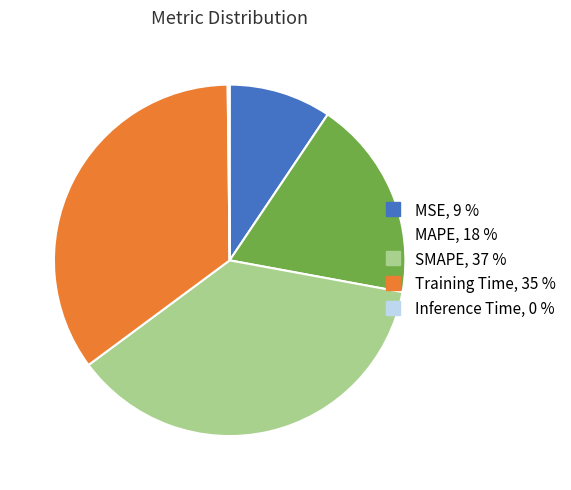

Is it true that MSE is 24% of the pie?

False